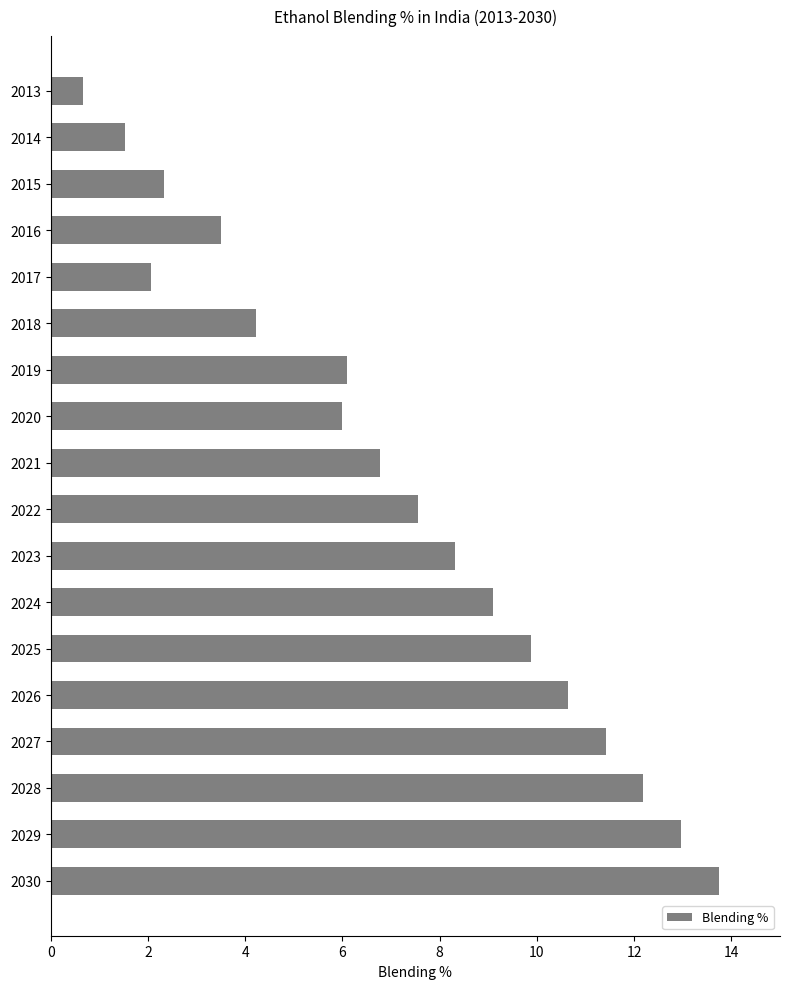

True or false: the data shows 20.9 at 2028.

False